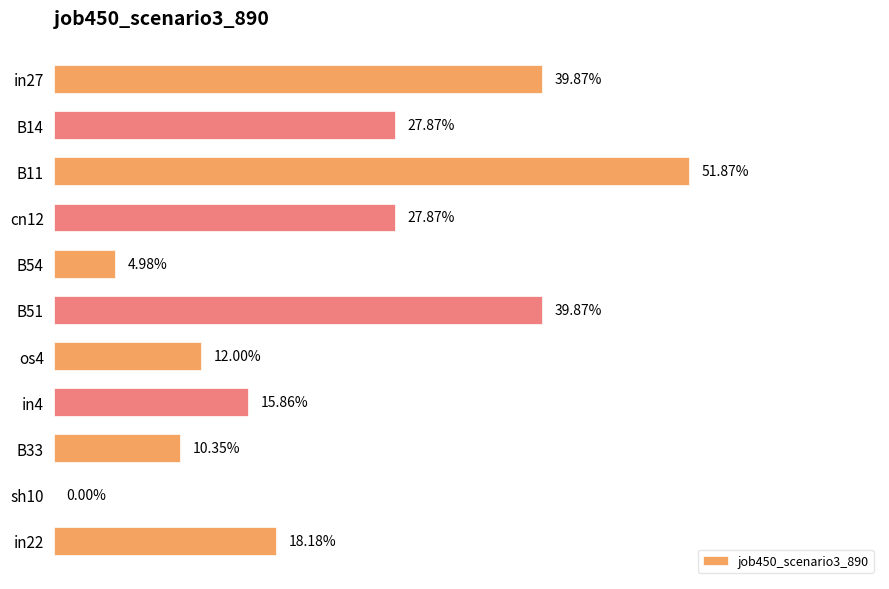

How many bars are there in total?

11